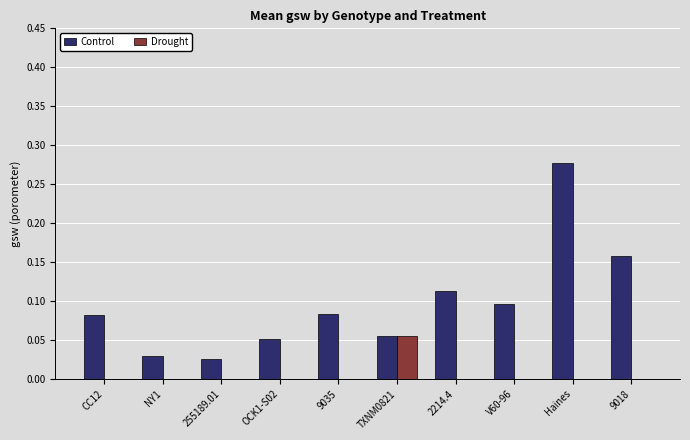

True or false: Control has a value of 0.1 at 9018.

False